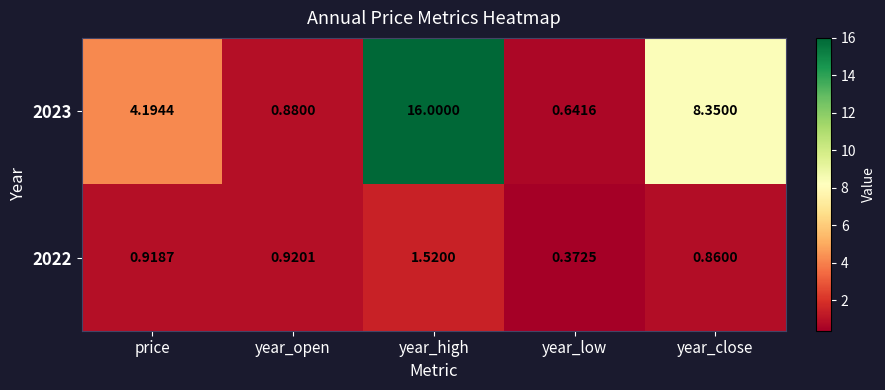

At which category is the sum across all series the highest?

year_high